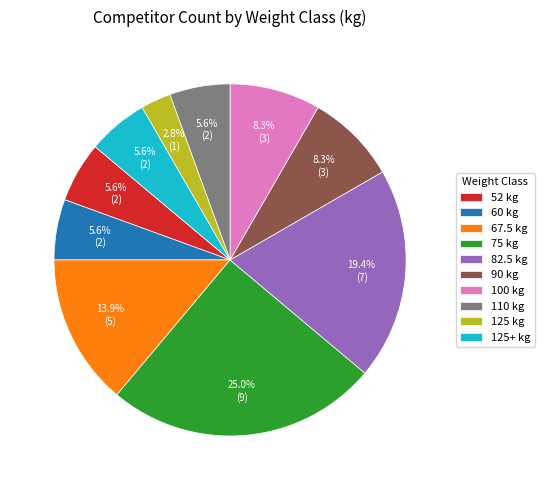

Which has a higher value, 90 kg or 52 kg?

90 kg